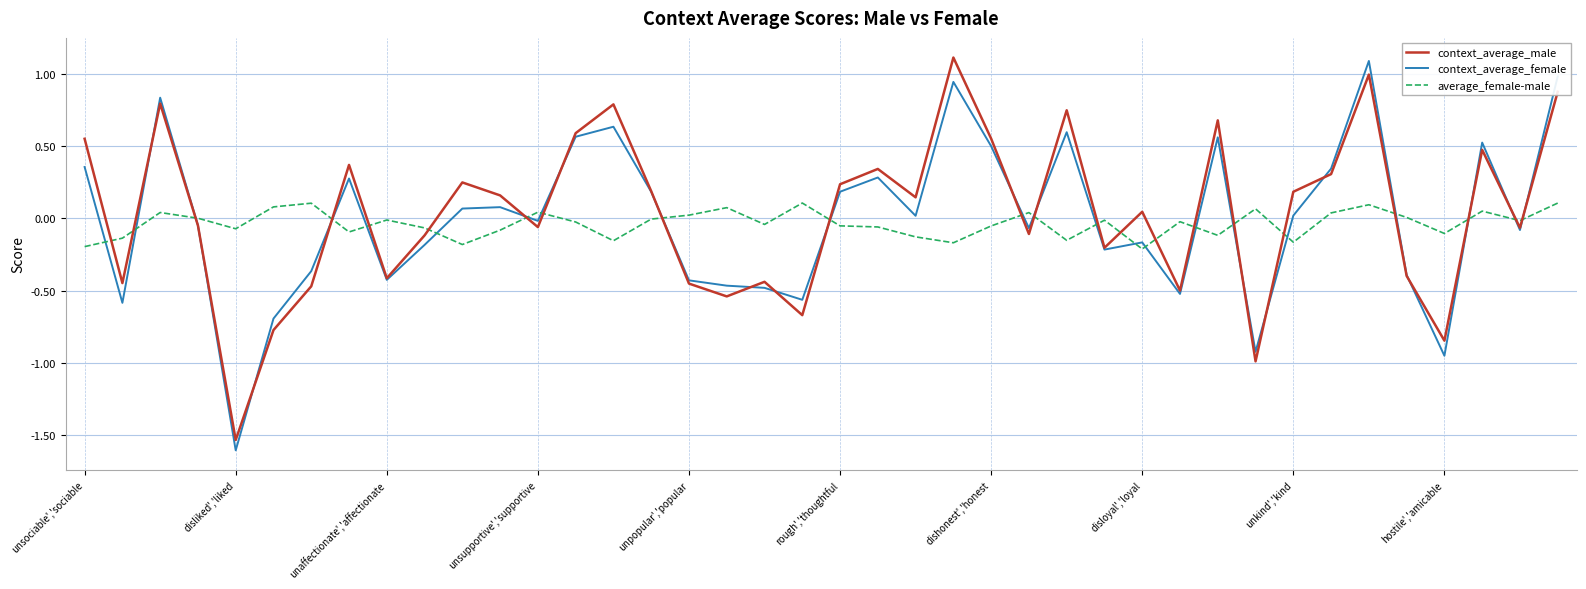

Which series ends up on top after the final intersection of average_female-male and context_average_male?

context_average_male